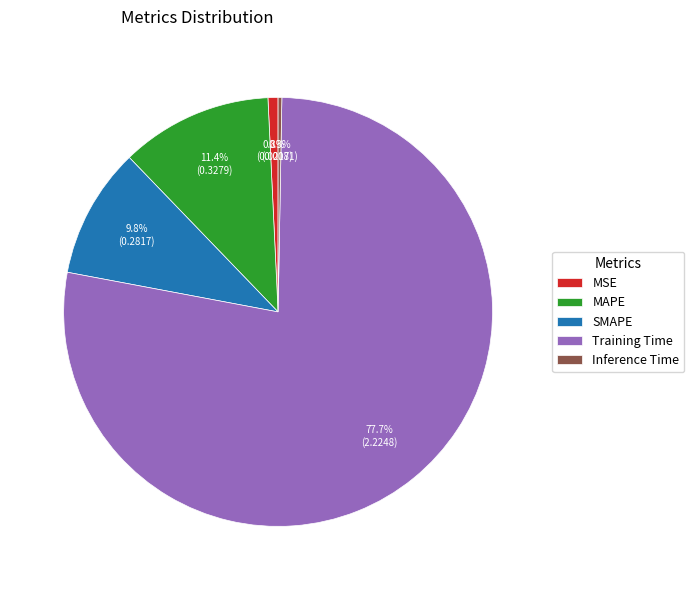

Count the number of slices in the pie.

5